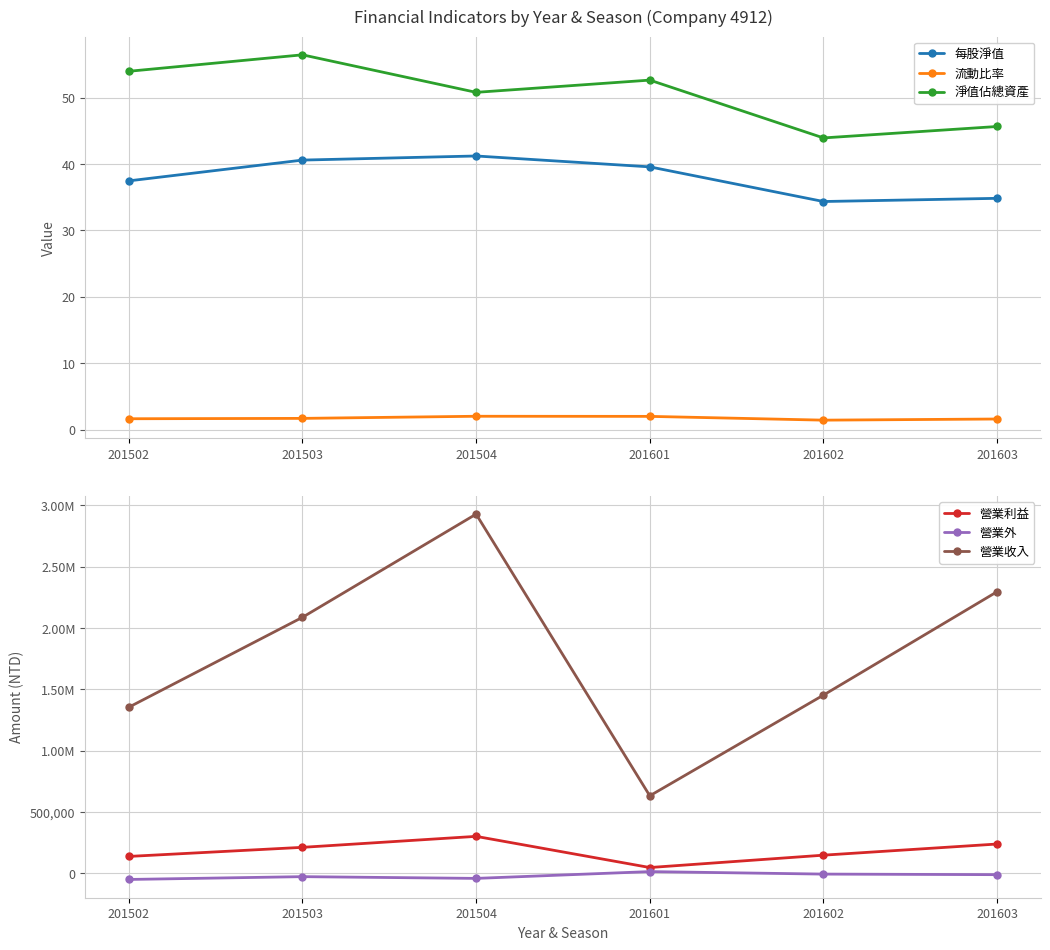

At which category does 流動比率 reach its first local peak?

201504